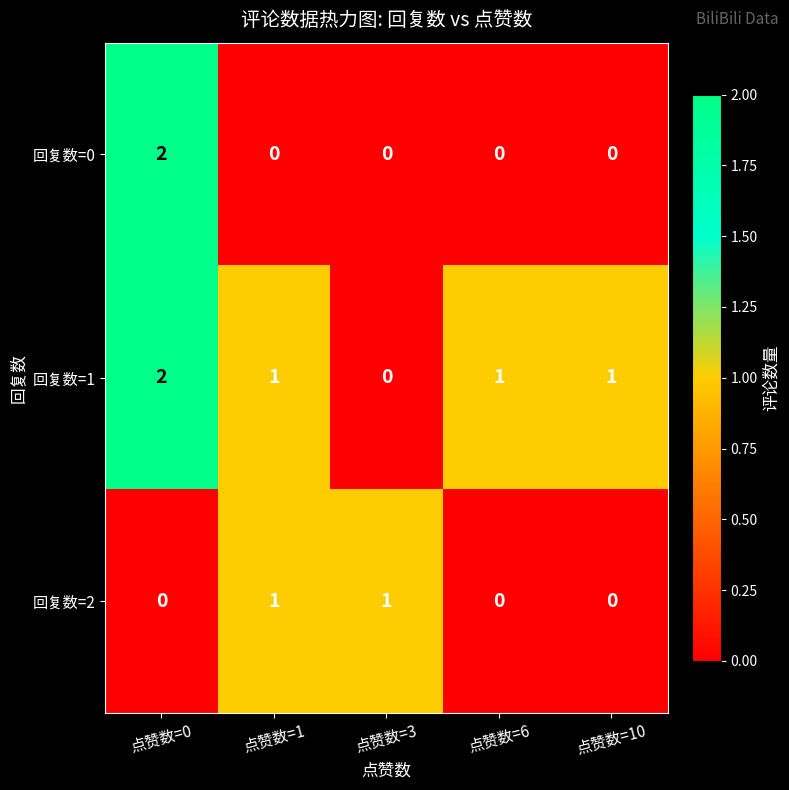

Count the 回复数=0 values in the range 0 to 1.

4